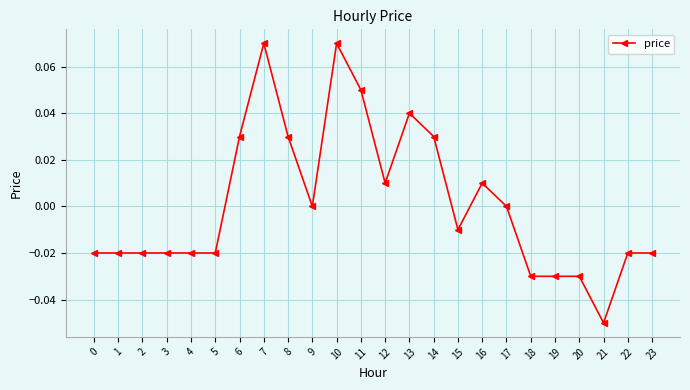

True or false: there are more than 0 points higher than both neighbors.

True